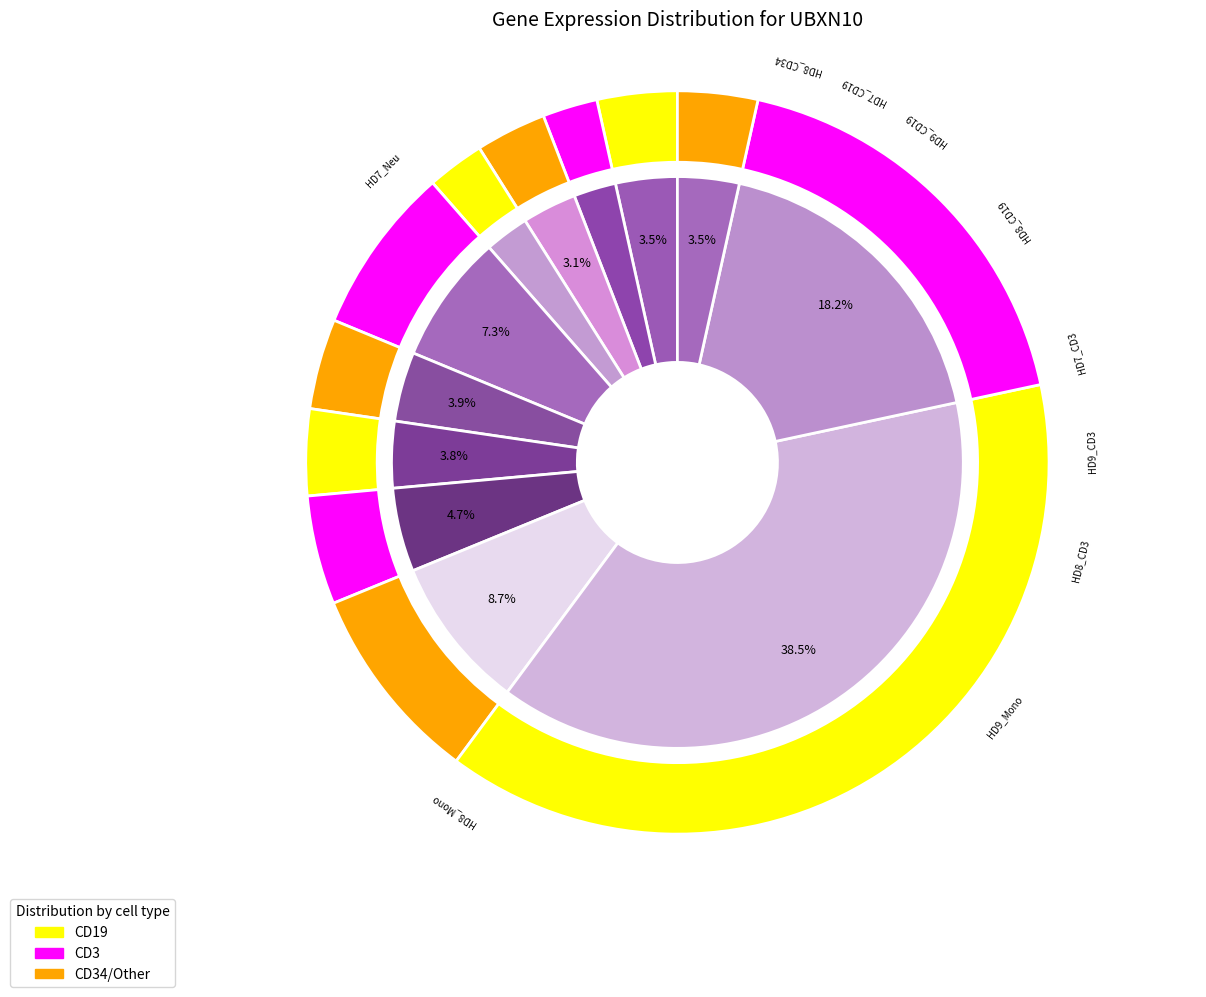

To the nearest percent, what percentage of the pie is HD9_CD3?

4%